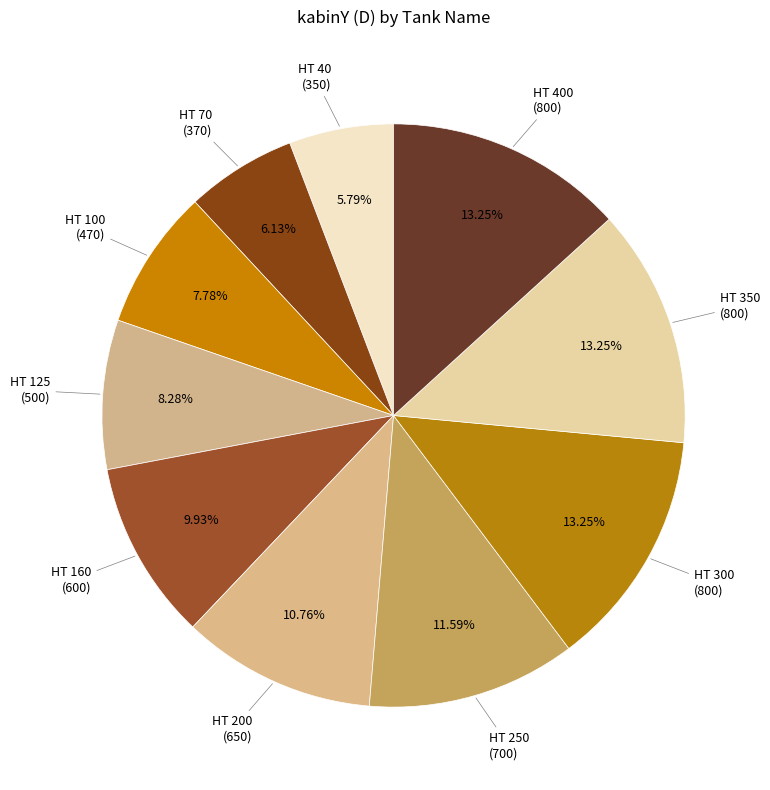

How many slices are in this pie chart?

10